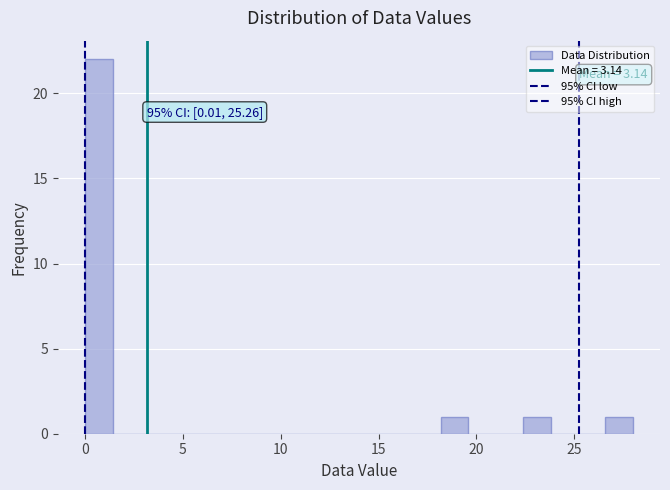

Around what value on the x-axis is the tallest bar? Give the approximate position of its centre, as read against the axis.

0.5